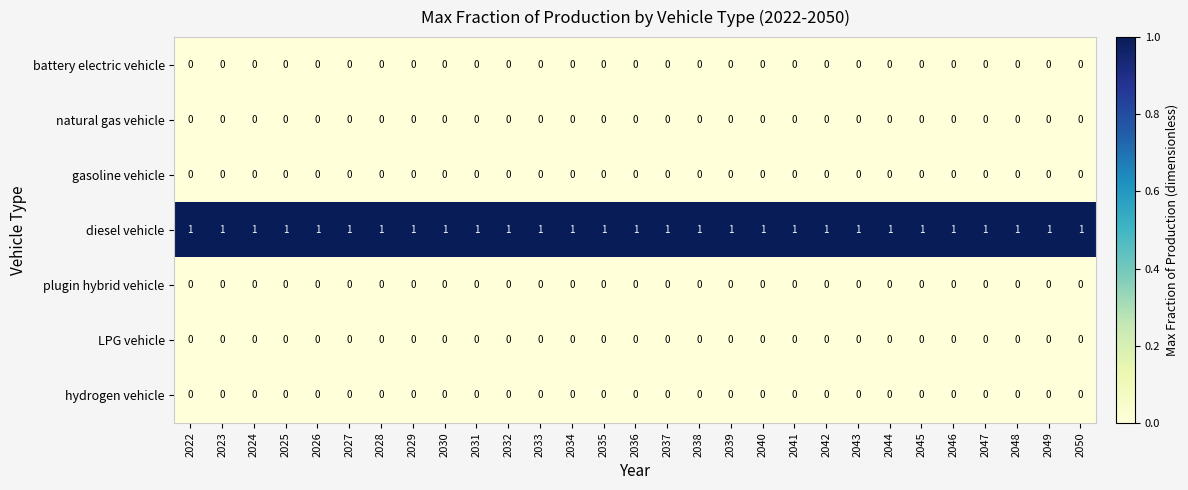

Is it true that hydrogen vehicle equals 0 at 2045?

True